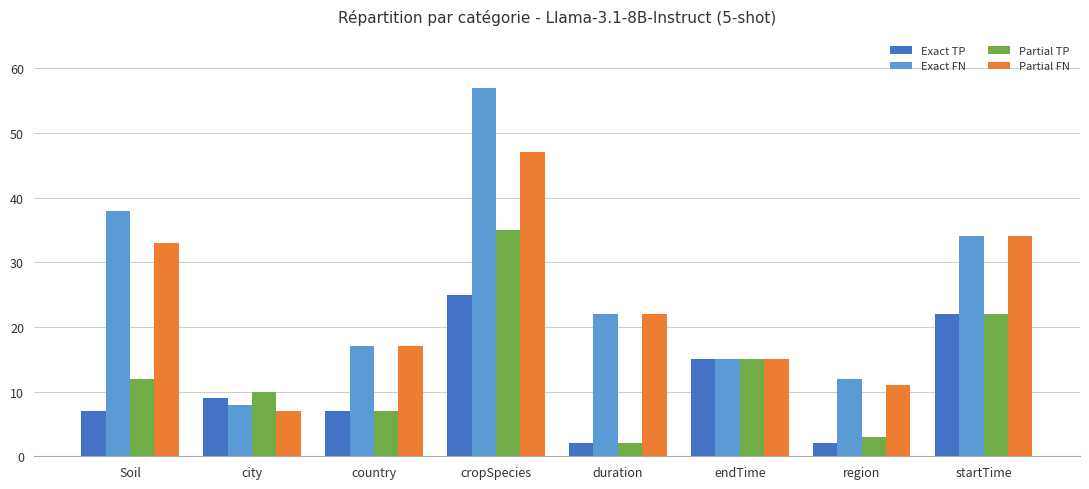

True or false: Partial FN has a value of 17 at country.

True